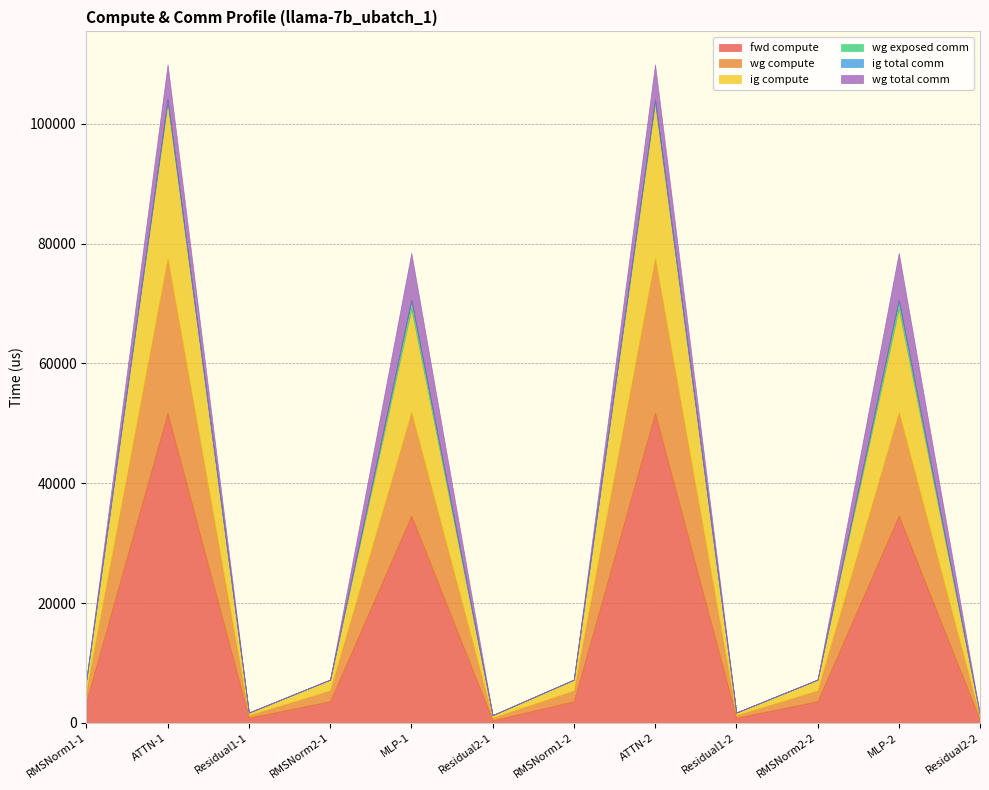

Which series has the largest range (max minus min)?

fwd compute